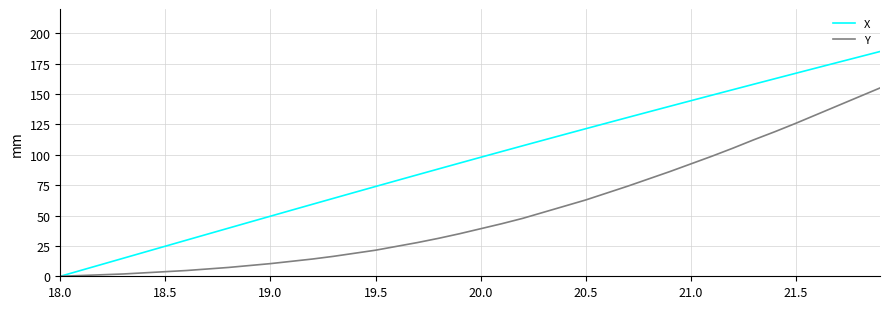

What is the difference between the second highest and second lowest values in the Y series?

147.1